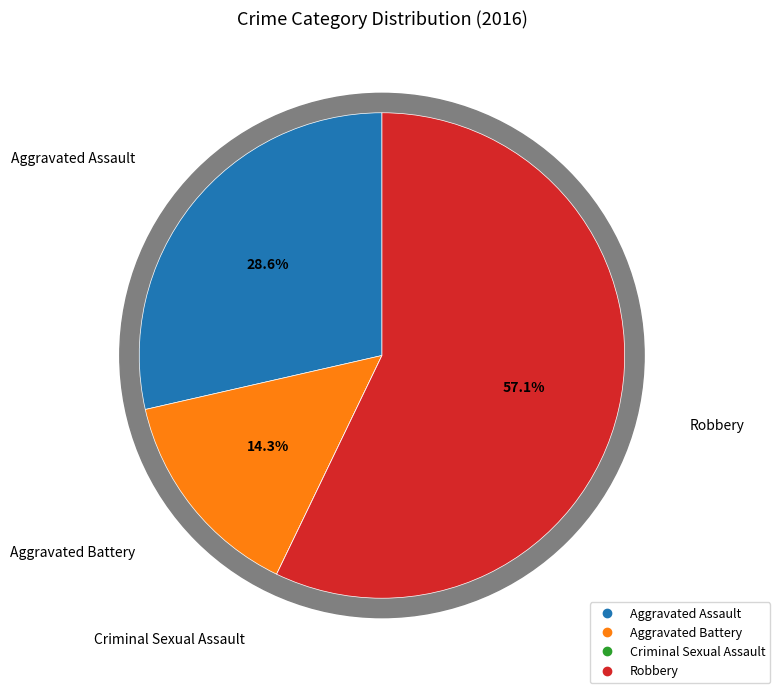

Is it true that Aggravated Battery is 7% of the pie?

False